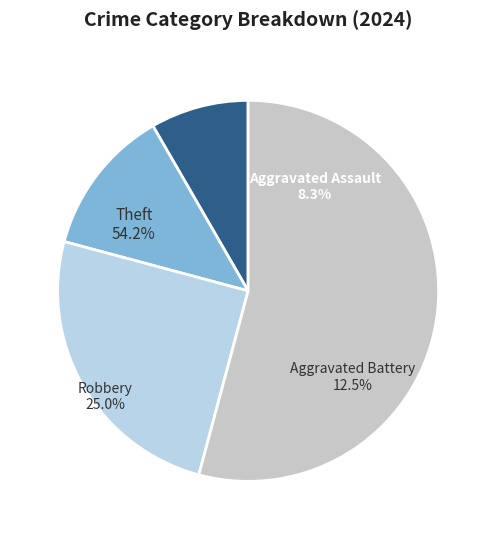

Count the number of slices in the pie.

4